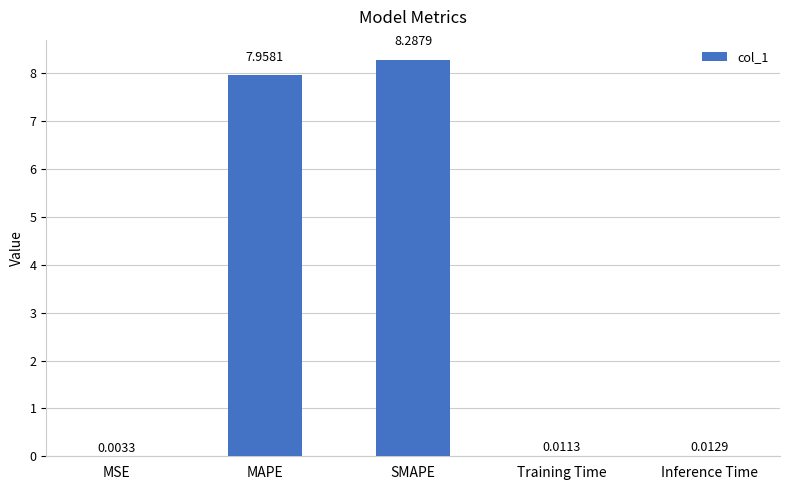

What is the average value?

3.3